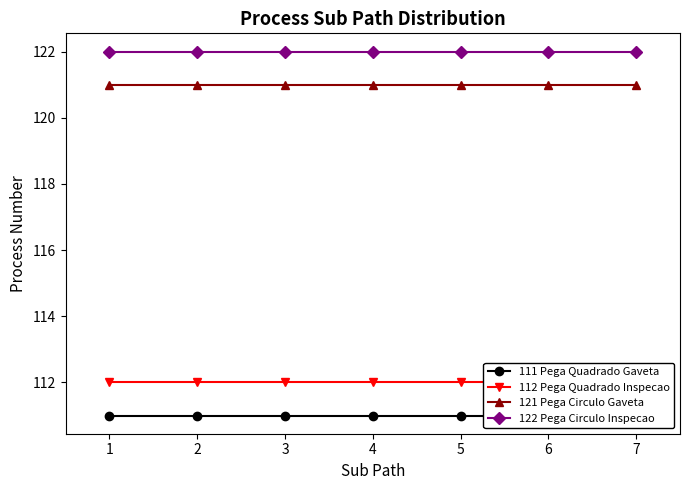

Which category has the lowest value across all series?

1